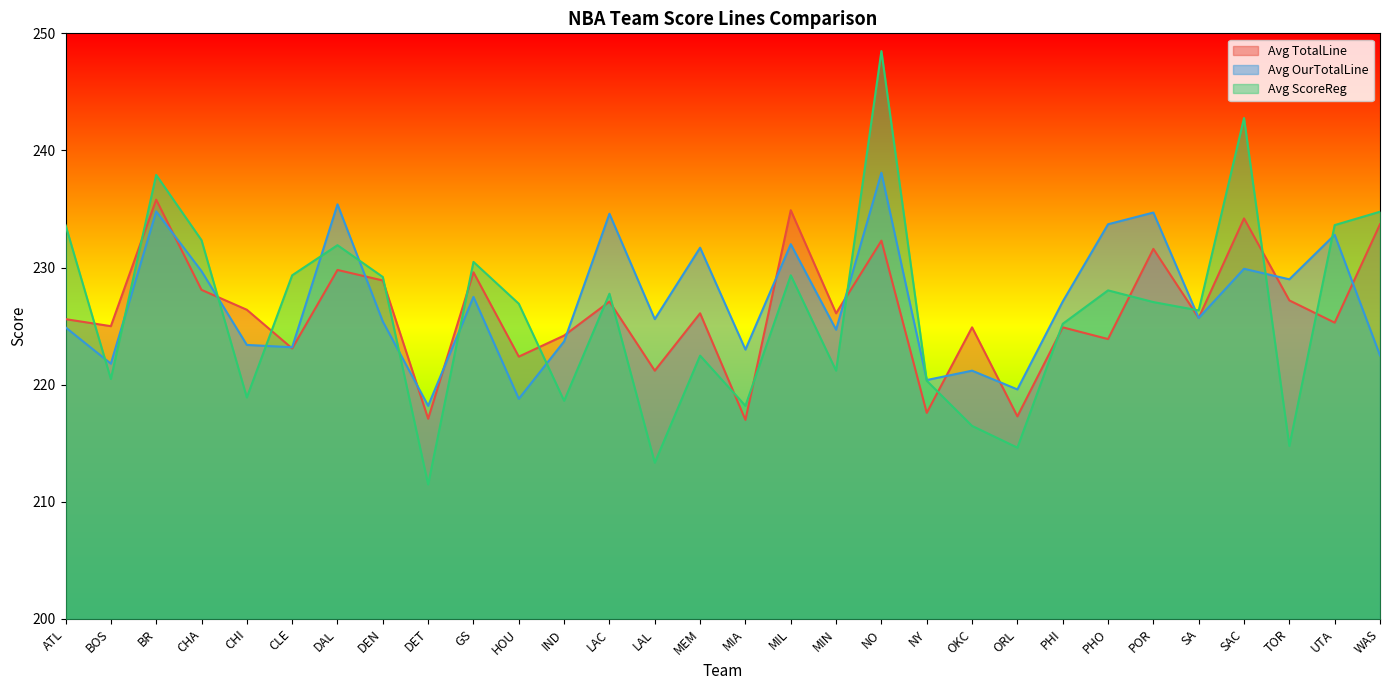

How many lines are shown in the chart?

3